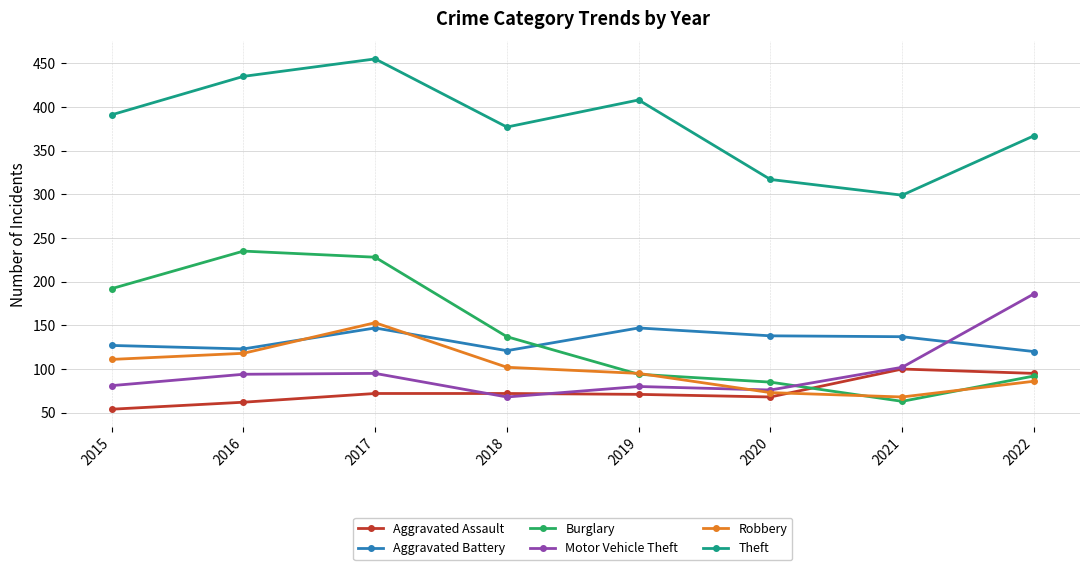

What is the sum of the Aggravated Battery values at 2021 and 2022?

257